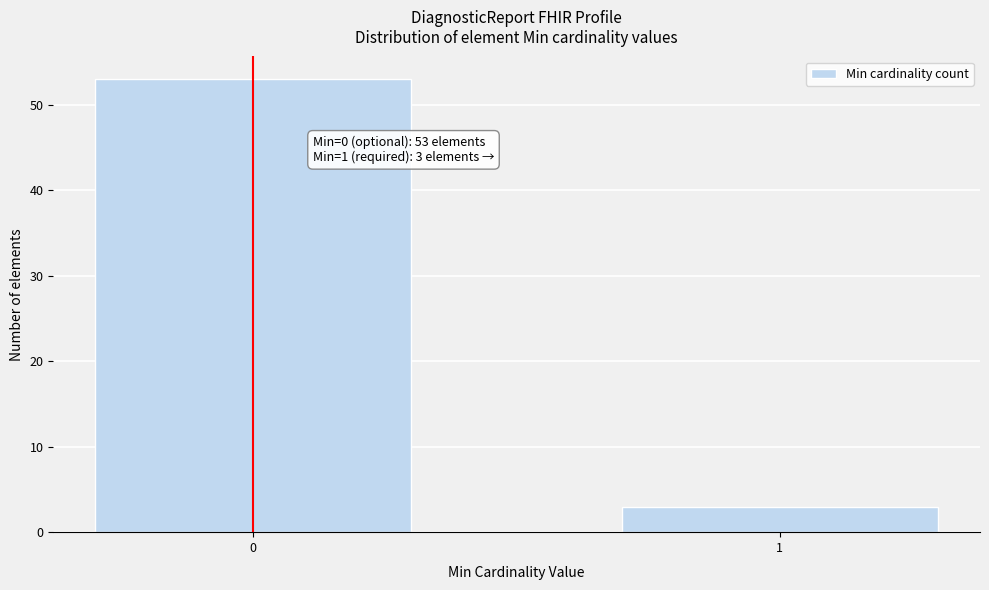

Reading left to right, what are all the values shown in this chart?

53	3